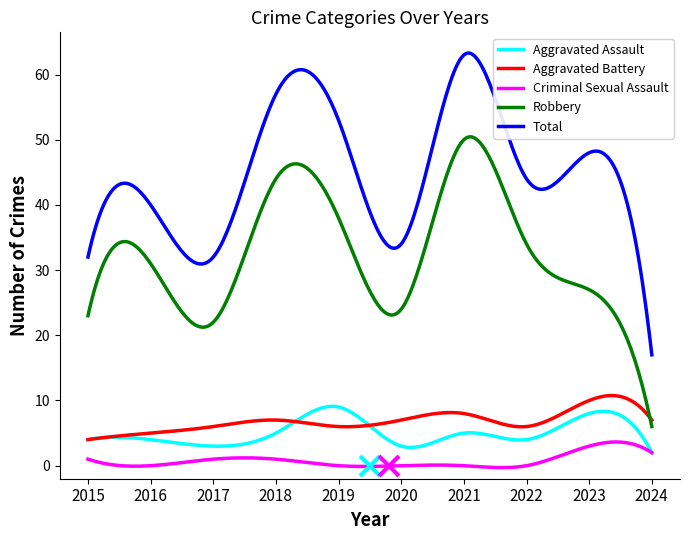

Which series has the largest total across all categories?

Total